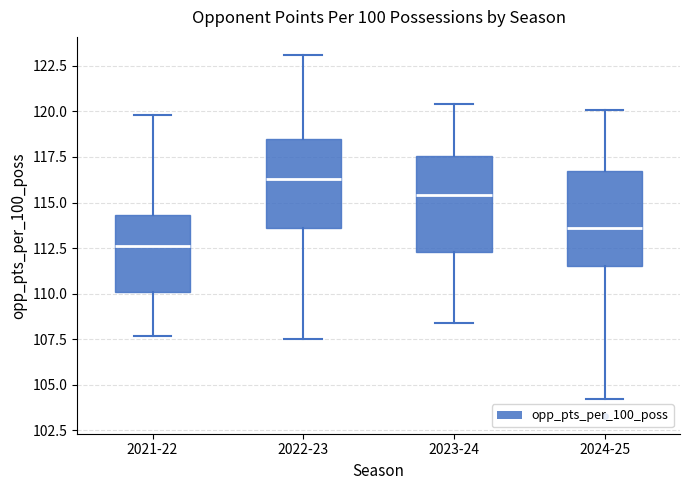

Reading left to right, transcribe this box plot: for each box, give where its median line is, the range the box spans, and where its two whiskers end, as read against the y-axis. The values are not printed on the chart, so give them approximately, as read against the axis.

2021-22: median 112.5, box 110.0 to 114.5, whiskers 107.5 to 120.0
2022-23: median 116.5, box 113.5 to 118.5, whiskers 107.5 to 123.0
2023-24: median 115.5, box 112.5 to 117.5, whiskers 108.5 to 120.5
2024-25: median 113.5, box 111.5 to 117.0, whiskers 104.0 to 120.0